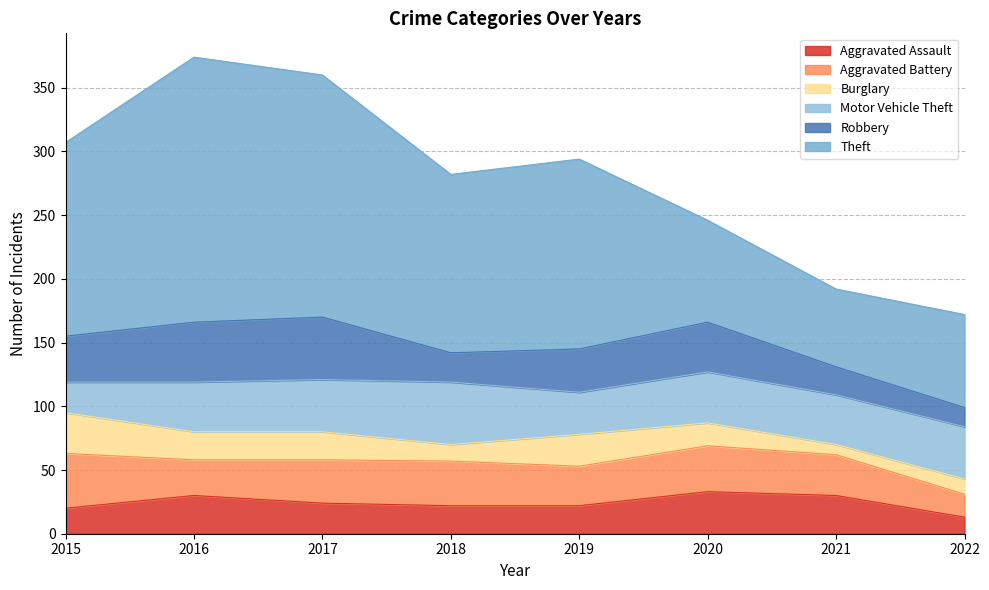

Does the chart display data point markers on the line(s)?

No